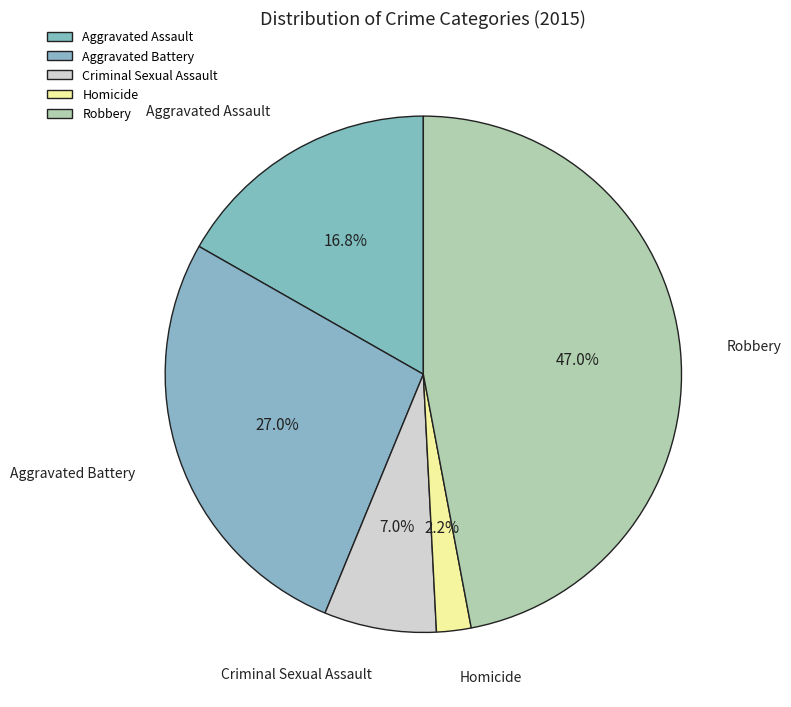

Is there any slice that represents more than half of the pie?

No